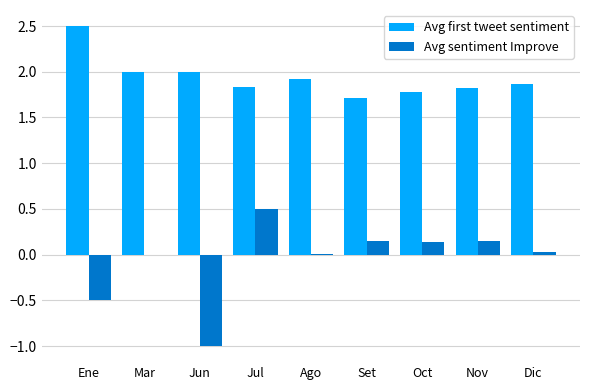

What value does the Avg first tweet sentiment series have at Nov?

1.8